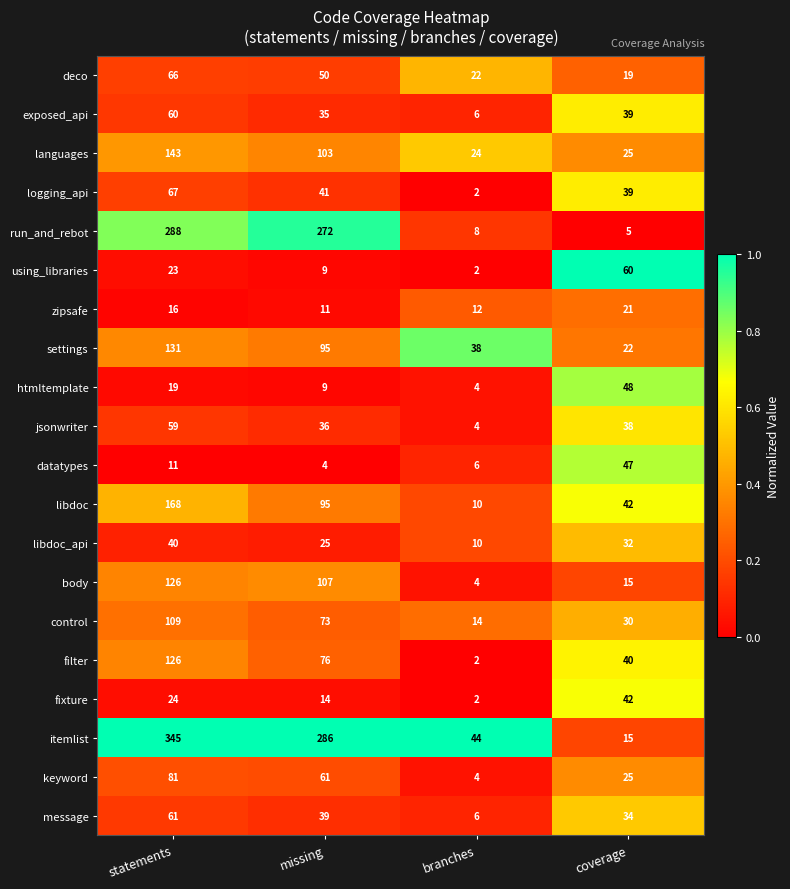

Between statements and missing, which series saw the biggest shift?

libdoc